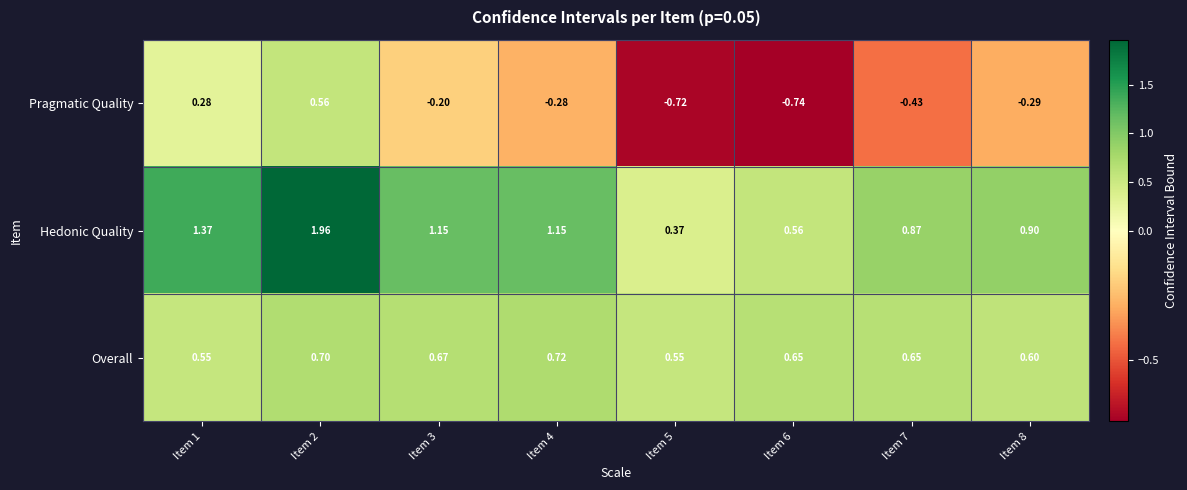

List the series in order of their peak value, lowest first.

Pragmatic Quality, Overall, Hedonic Quality